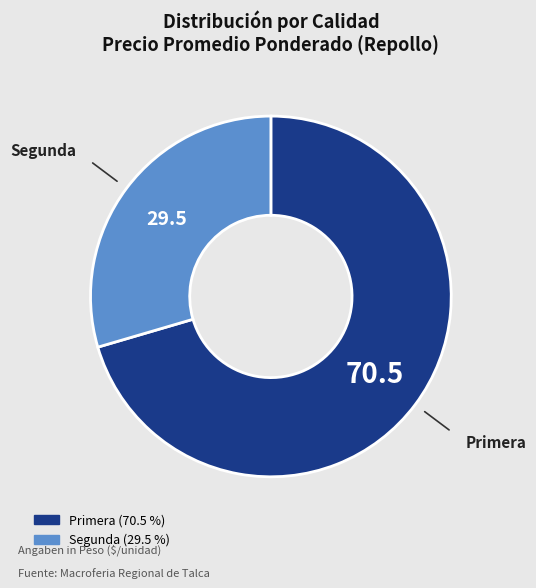

Is there a majority slice in this chart?

Yes